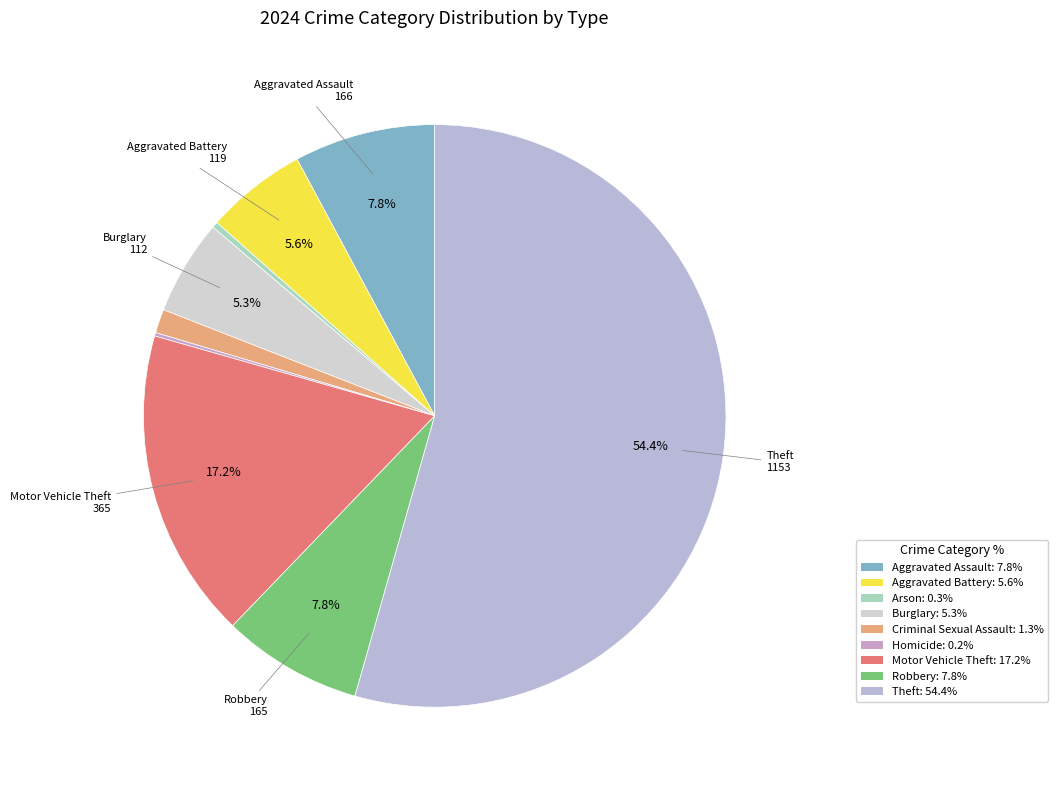

How much of the chart is everything except Criminal Sexual Assault?

98.7%